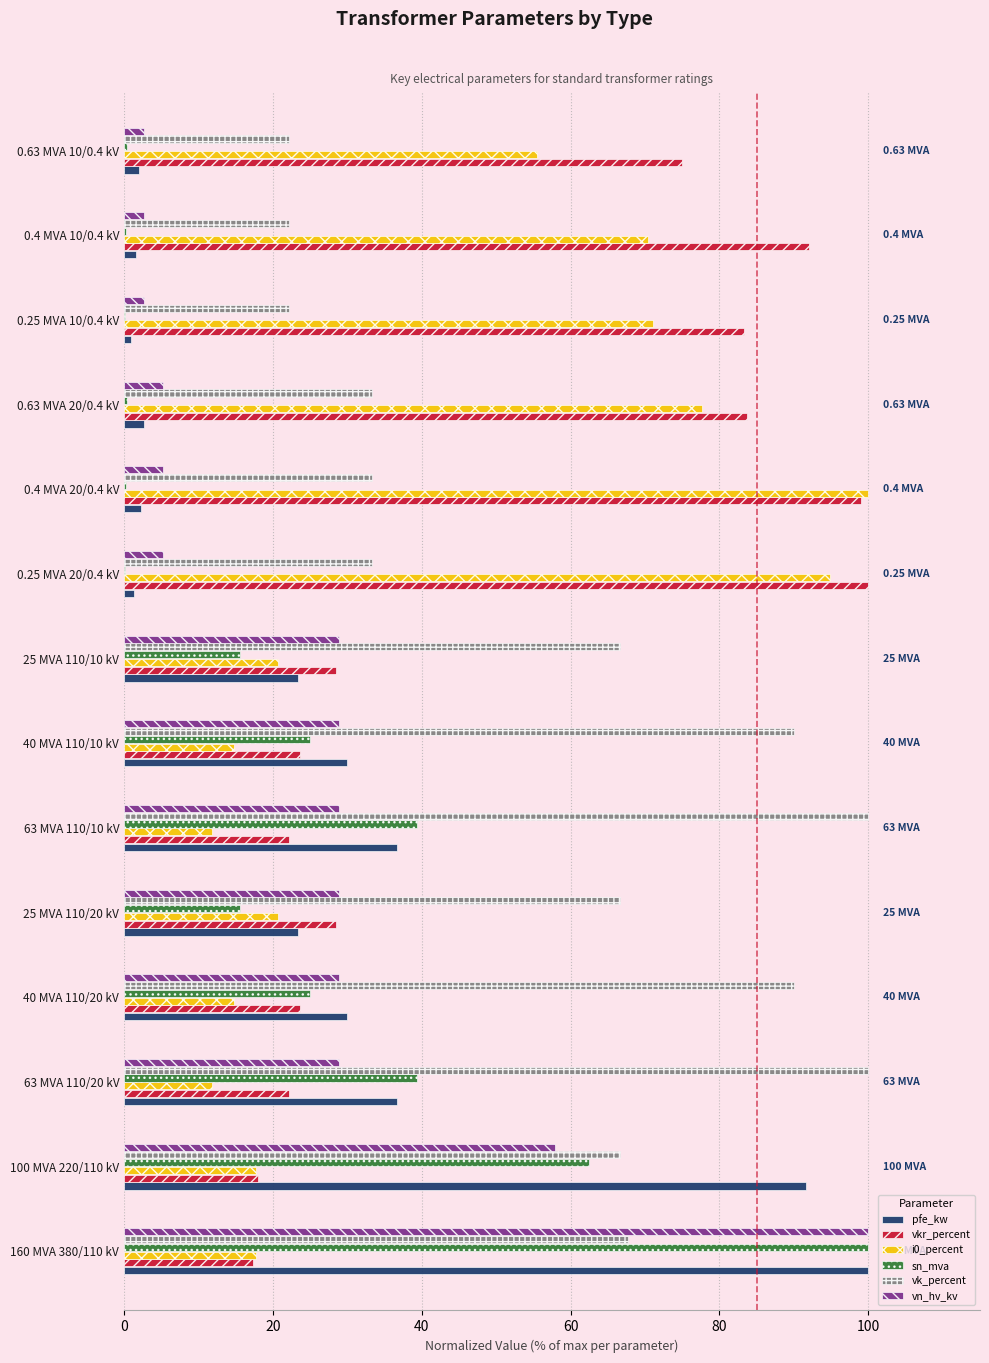

Is the value of pfe_kw at 0.25 MVA 10/0.4 kV greater than the value of vkr_percent at 63 MVA 110/20 kV?

No